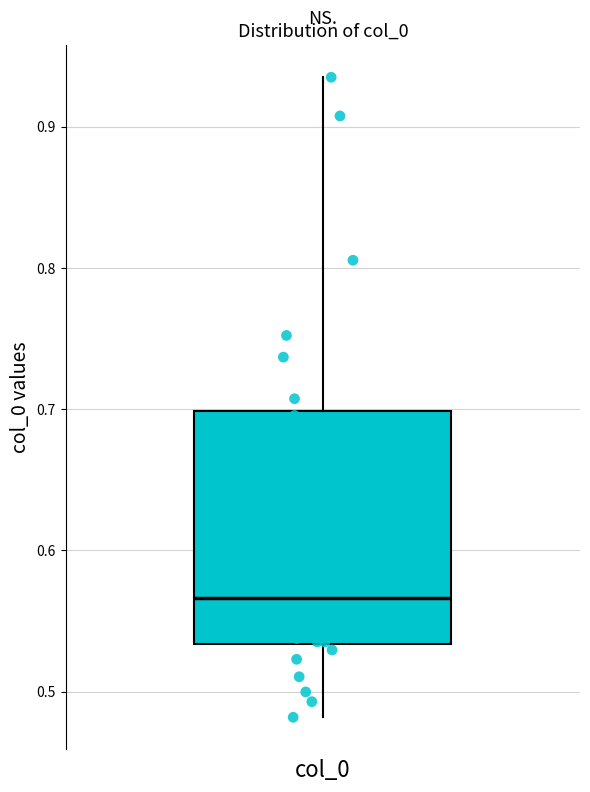

Where is the lower edge of the box for col_0 on the y-axis? The values are not printed on the chart, so give them approximately, as read against the axis.

0.53